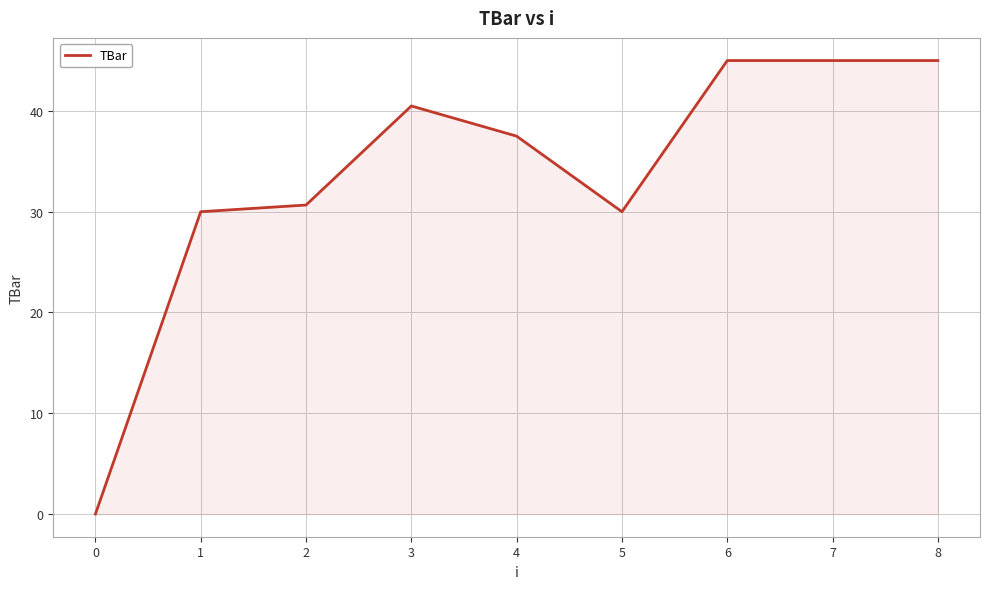

At which label does the data first exceed 37?

3